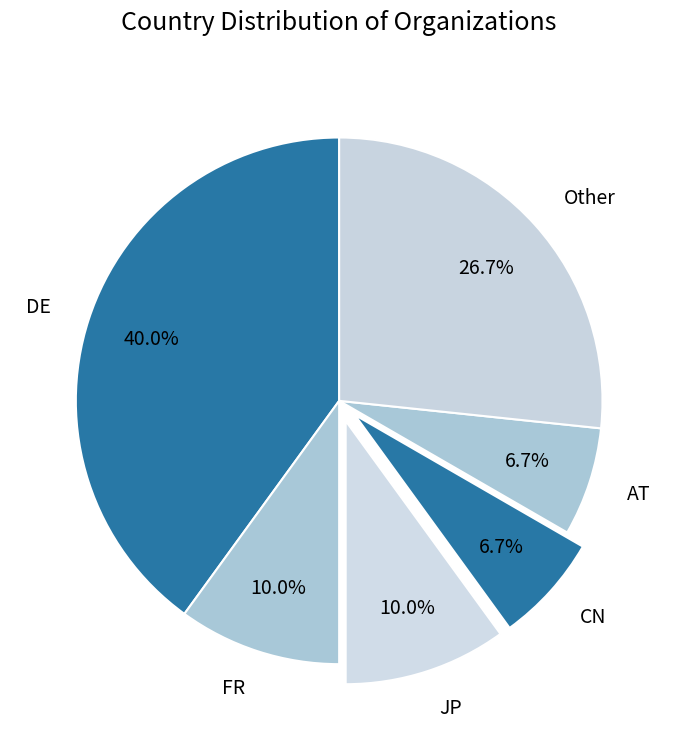

True or false: JP accounts for 10% of the total.

True